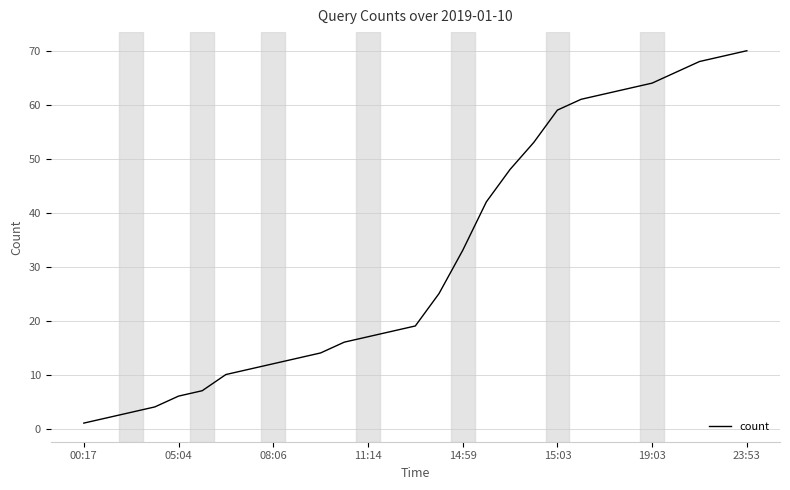

How many categories are shown in the chart?

29